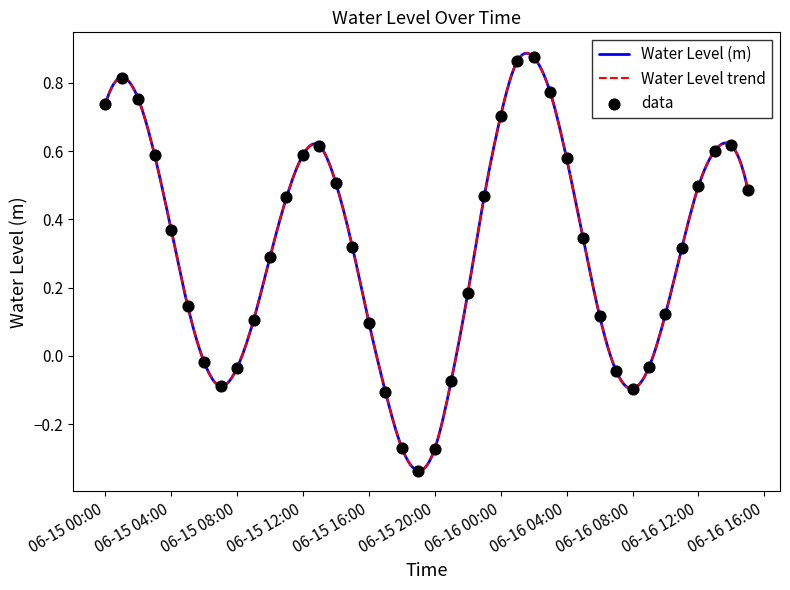

Which has a higher value, 2023-06-15 00:00:00 or 2023-06-16 05:00:00?

2023-06-15 00:00:00